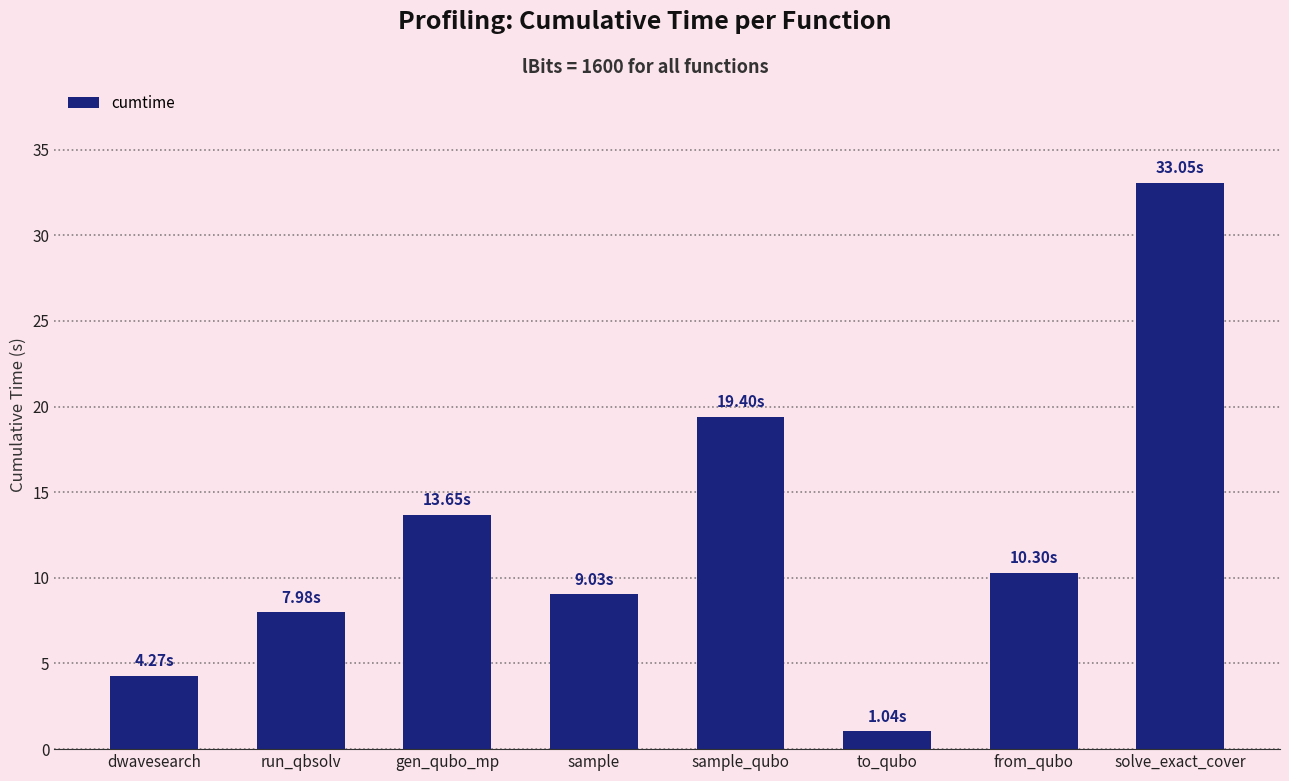

What is the smallest value displayed?

1.0